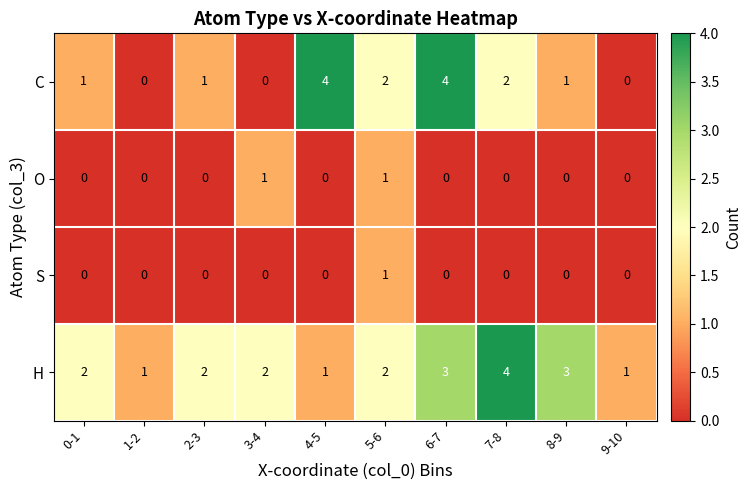

Which series has the largest total across all categories?

H